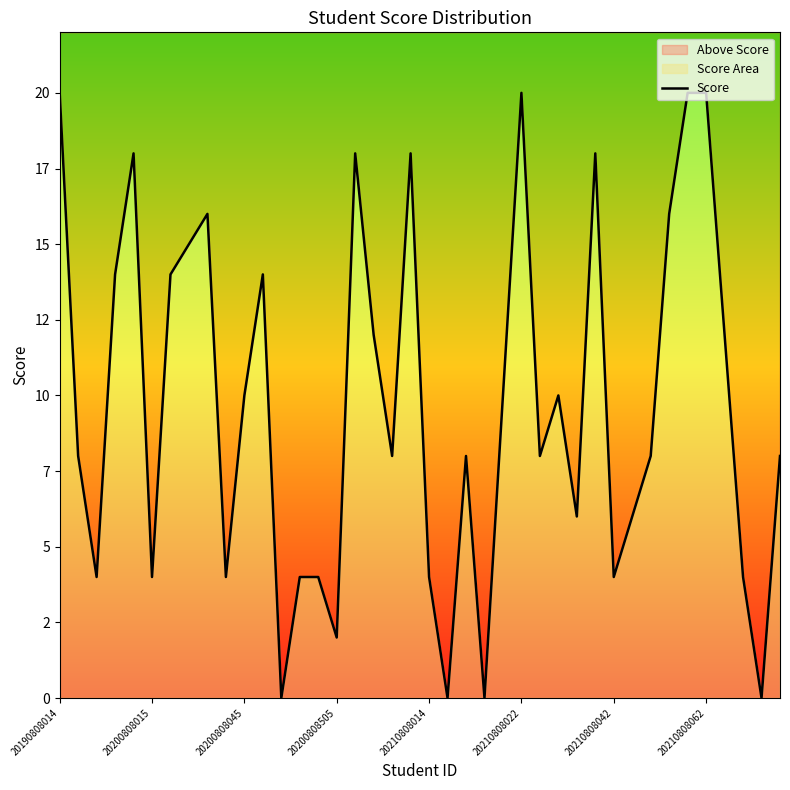

What is the sum of the values at 33 and 22?

24